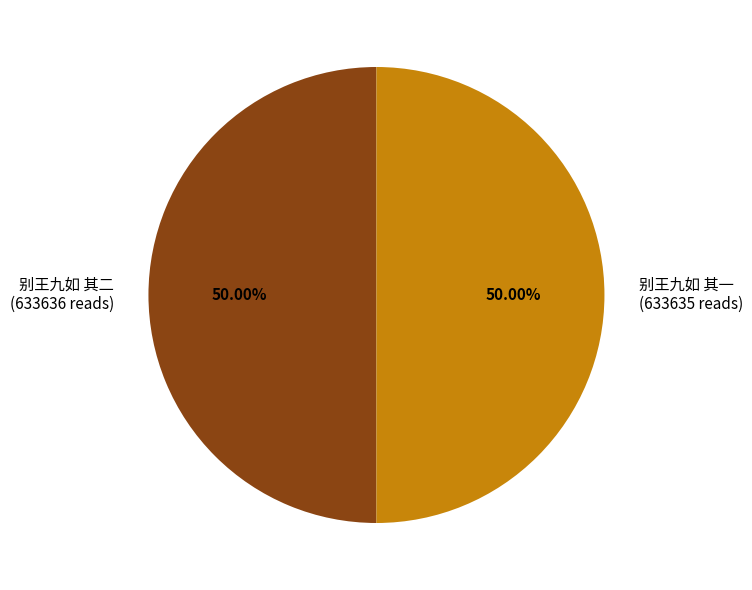

To the nearest percent, what portion does 别王九如 其二 represent?

50%